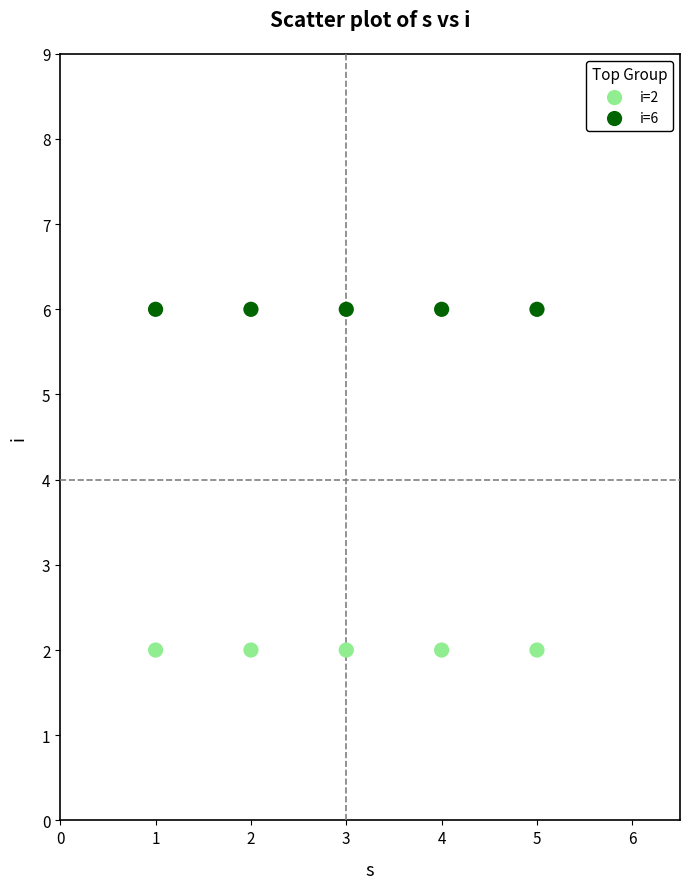

Which series contains the lowest Y value?

i=2